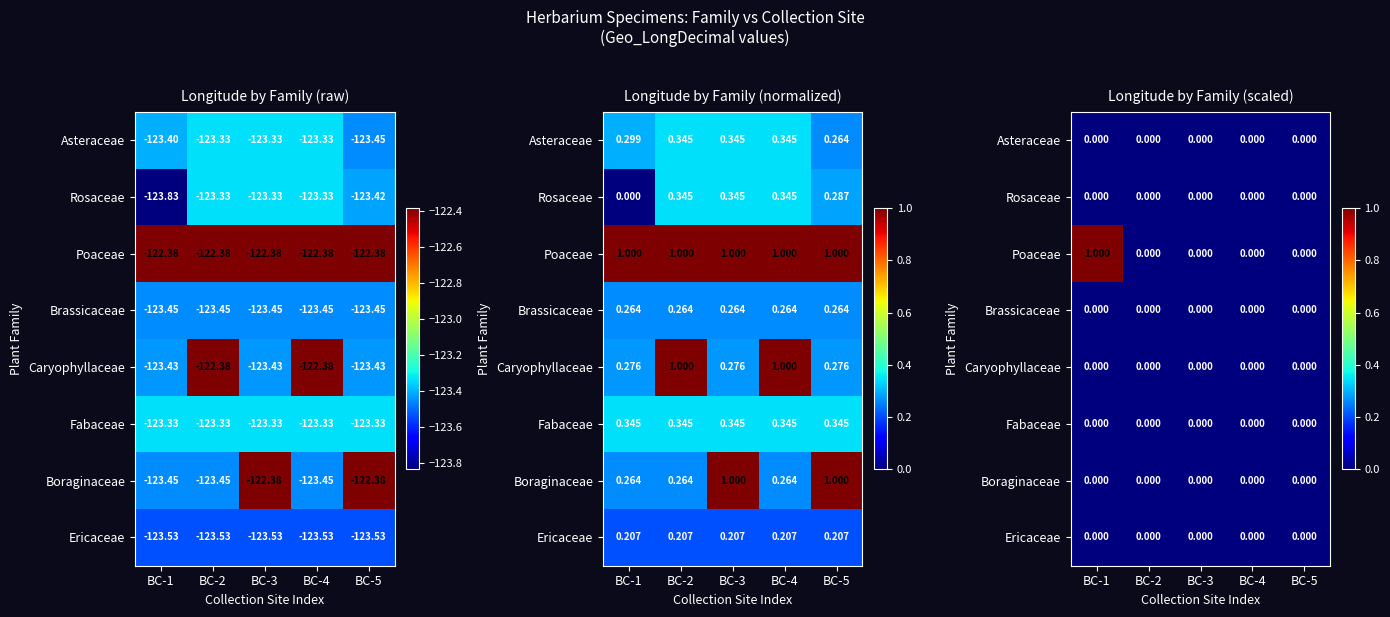

Count the number of data series in this chart.

8